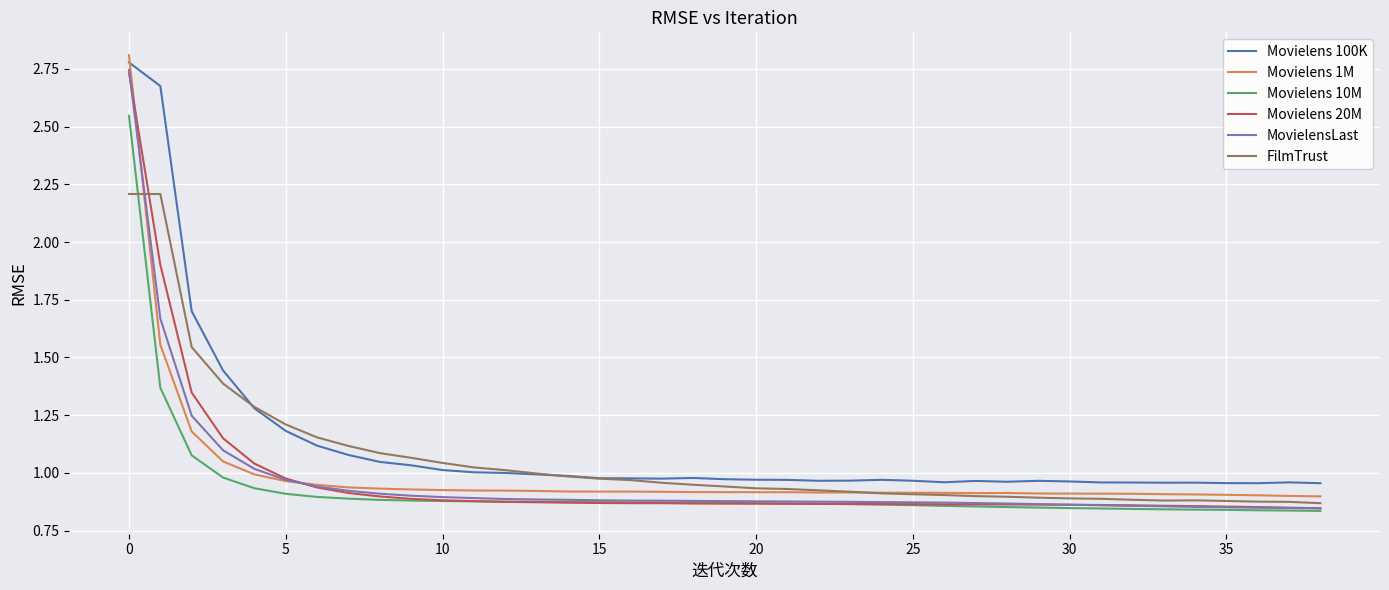

True or false: Movielens 10M and Movielens 100K intersect in this chart.

False